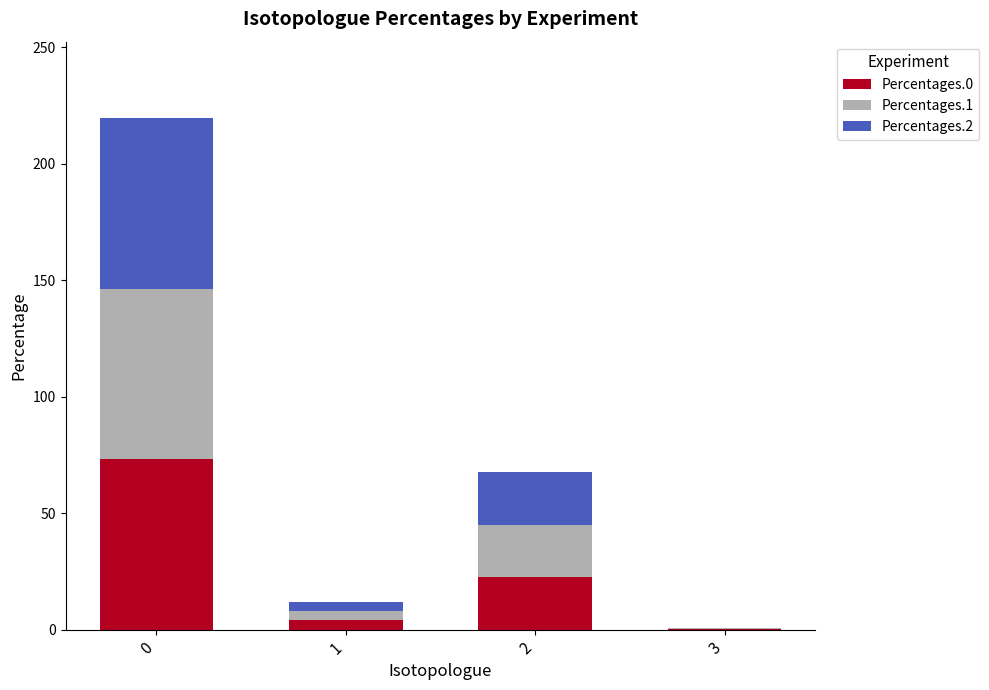

What is the maximum value for Percentages.0?

73.2